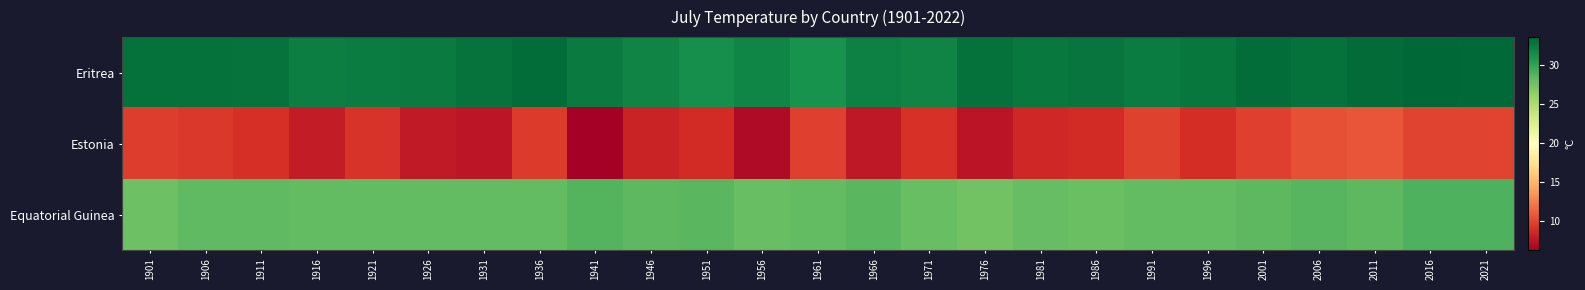

What is the maximum value shown in the chart?

33.6